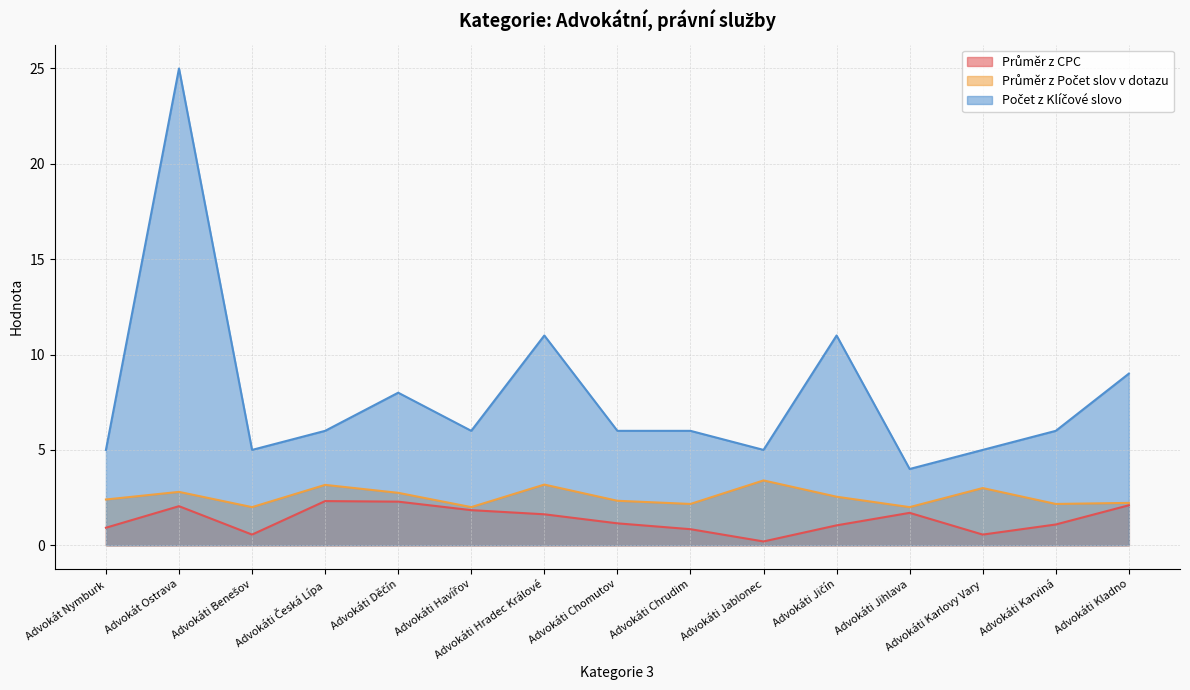

What is the maximum value shown in the chart?

25.0